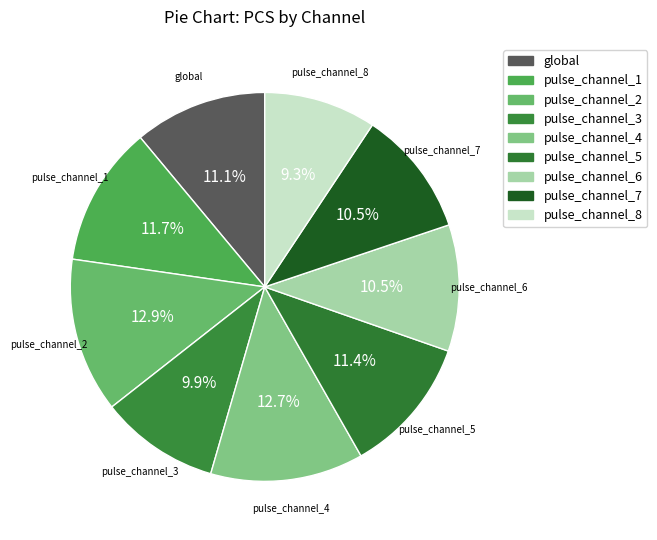

What is the smallest slice in the pie chart?

pulse_channel_8